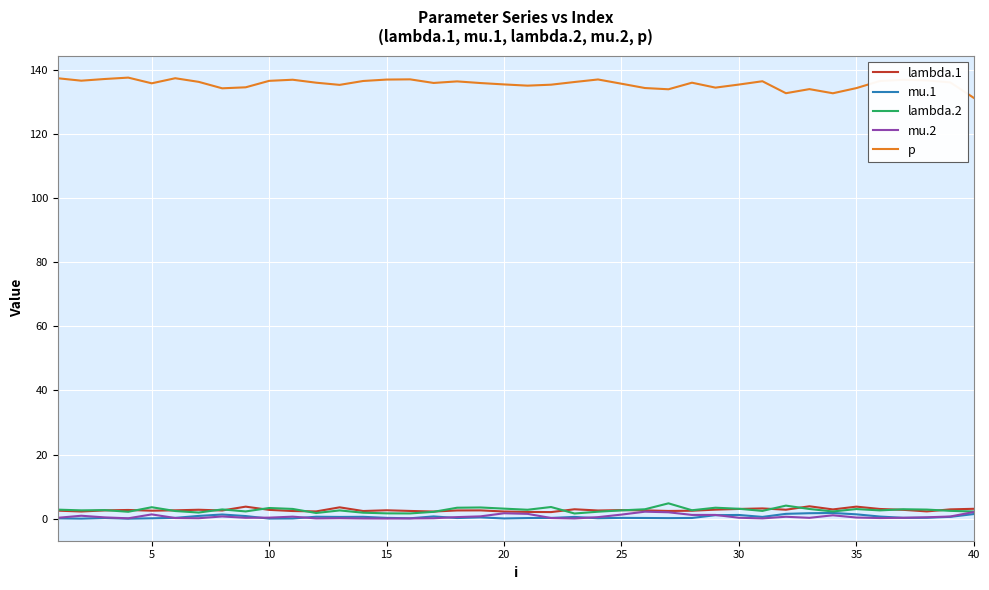

Which series has the widest spread of values?

p